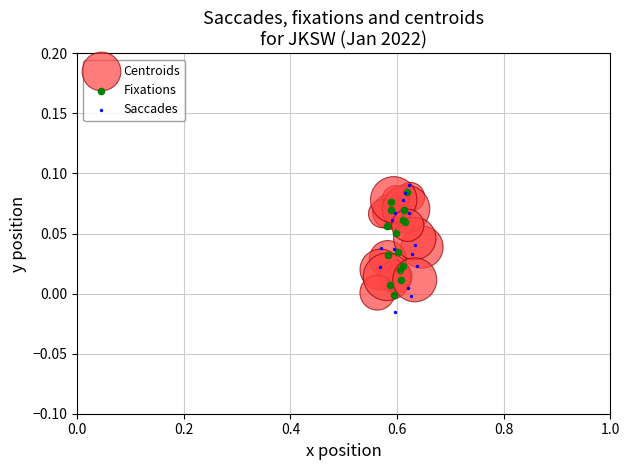

Which series has the widest spread of Y values?

Saccades